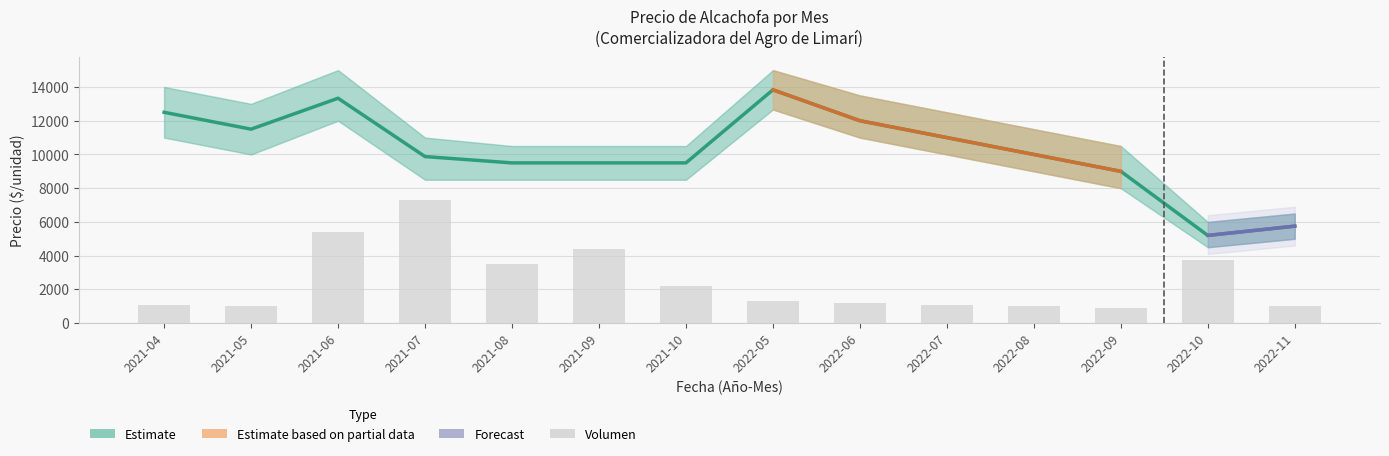

Rank the series at 2021-04 from lowest to highest value.

Volumen, Precio promedio ponderado